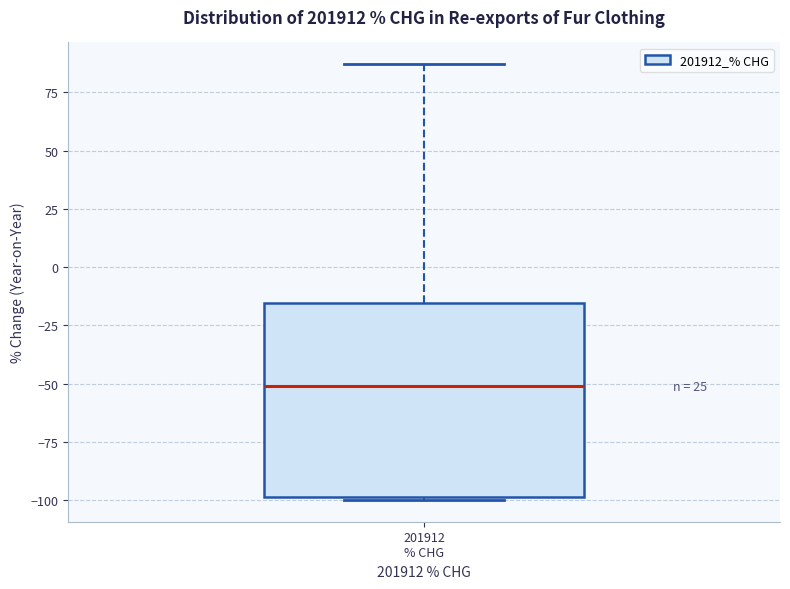

Read this box plot against the y-axis: the position of the median line, the range covered by the box, and the ends of both whiskers. The values are not printed on the chart, so give them approximately, as read against the axis.

median -50, box -100 to -15, whiskers -100 to 85